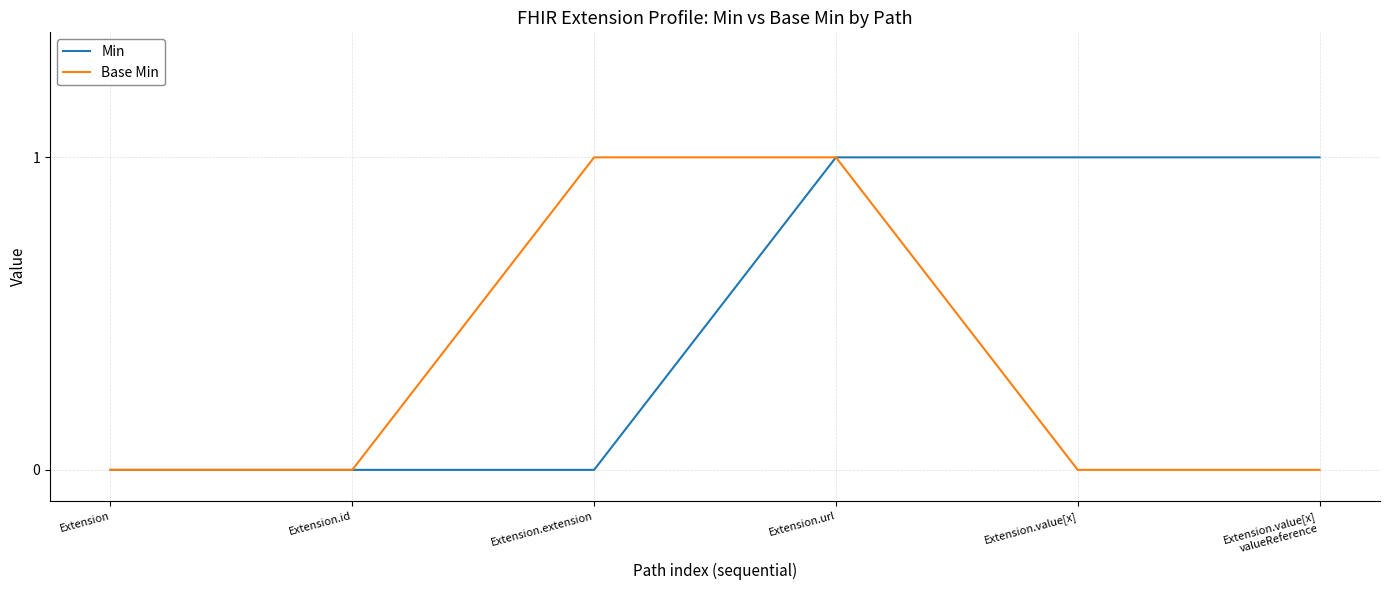

Between Extension and Extension.value[x], which series saw the biggest shift?

Min